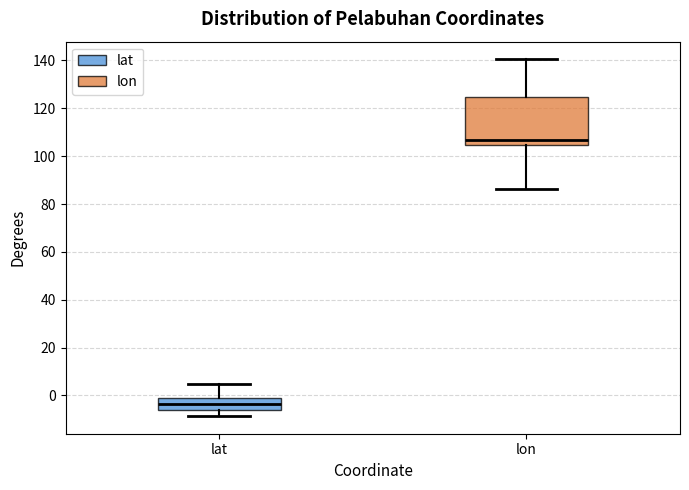

Reading left to right, transcribe this box plot: for each box, give where its median line is, the range the box spans, and where its two whiskers end, as read against the y-axis. The values are not printed on the chart, so give them approximately, as read against the axis.

lat: median -4, box -6 to -2, whiskers -8 to 4
lon: median 106, box 104 to 124, whiskers 86 to 140